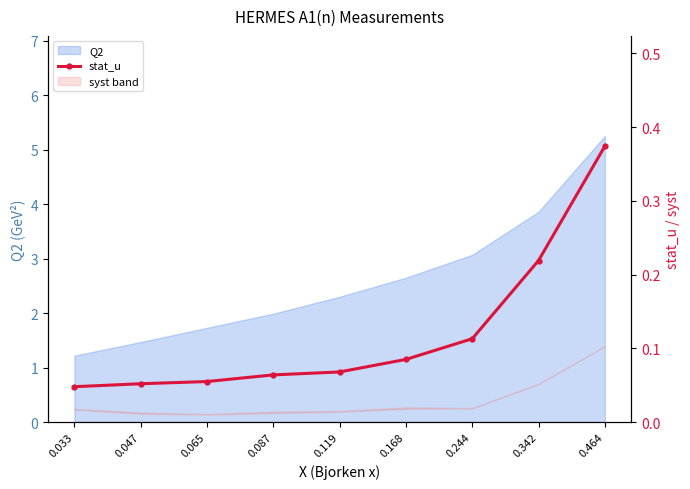

Rank the categories by value from lowest to highest.

0.033, 0.047, 0.065, 0.087, 0.119, 0.168, 0.244, 0.342, 0.464